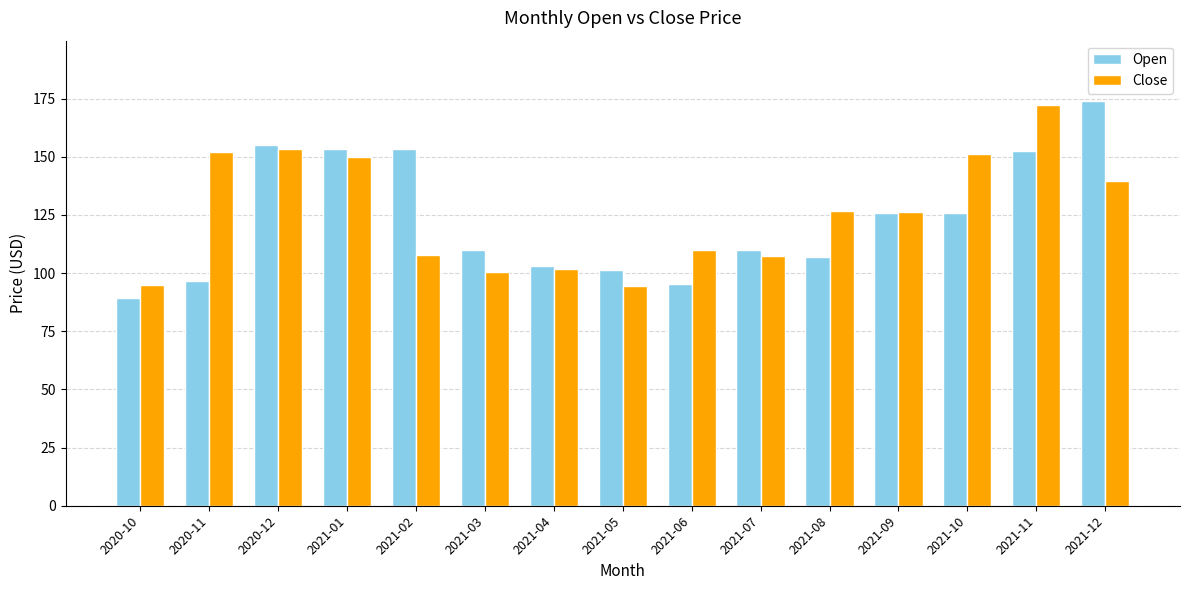

What is the spread (max minus min) of values at 2021-11?

20.1